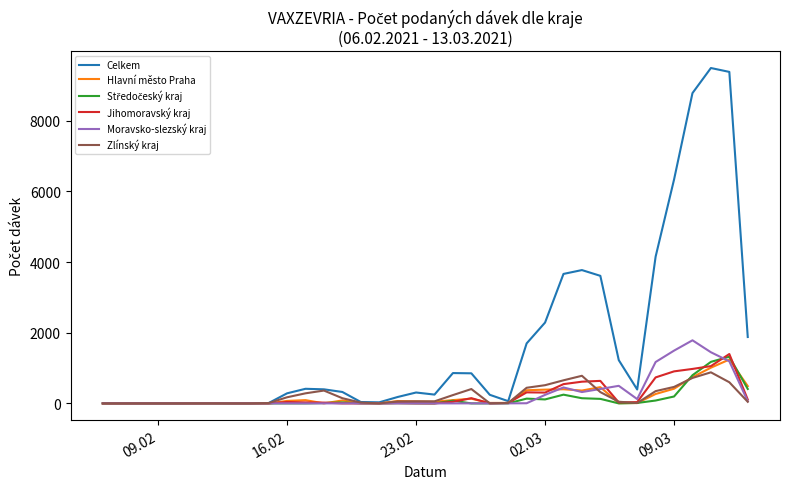

Which series has the largest range (max minus min)?

Celkem